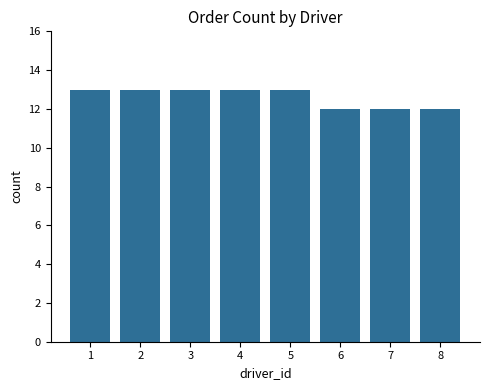

What is the value of the 8th bar from the left?

12